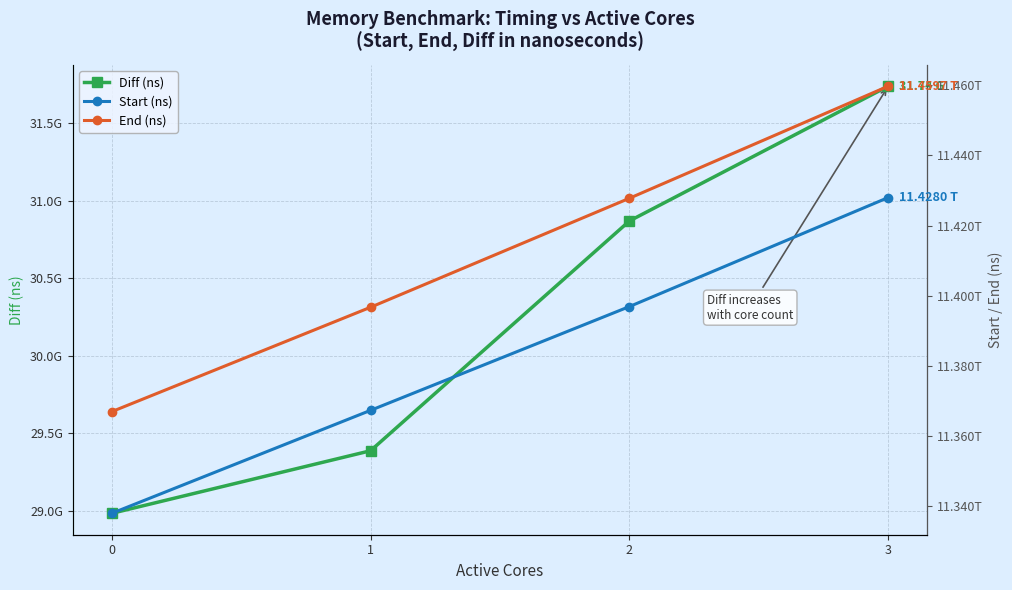

How many data points does each series have?

4